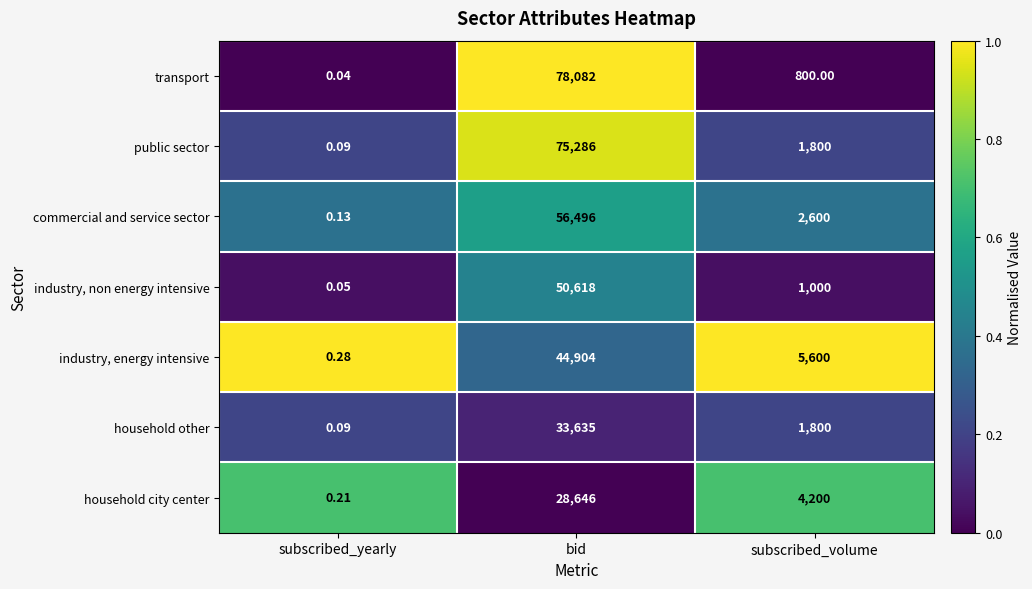

At which label does public sector first exceed 1800?

bid